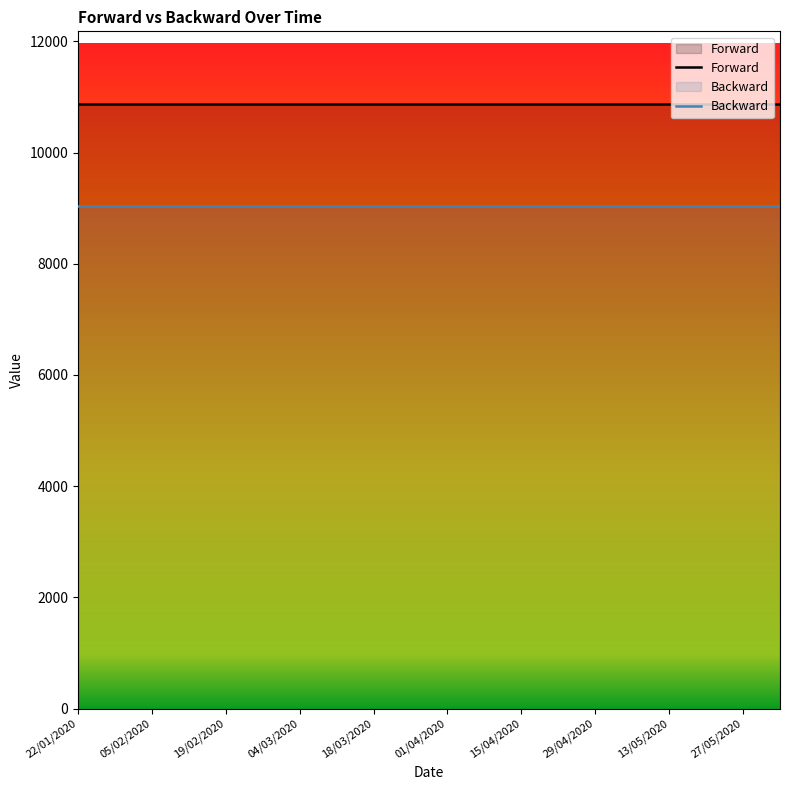

True or false: Forward and Backward intersect in this chart.

False